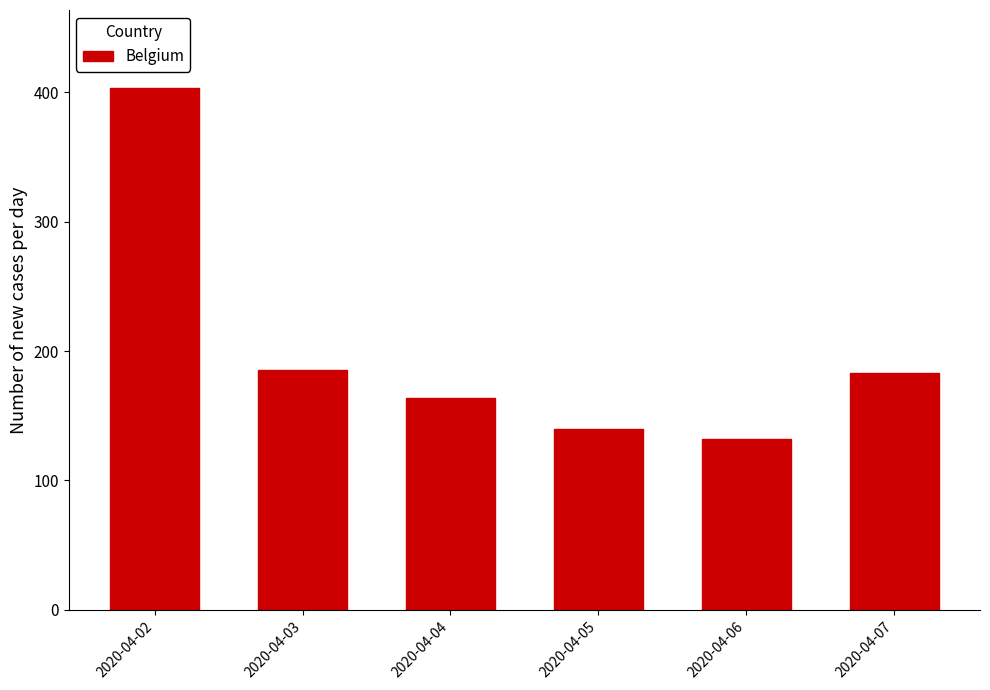

What is the value of the 2nd bar from the left?

185